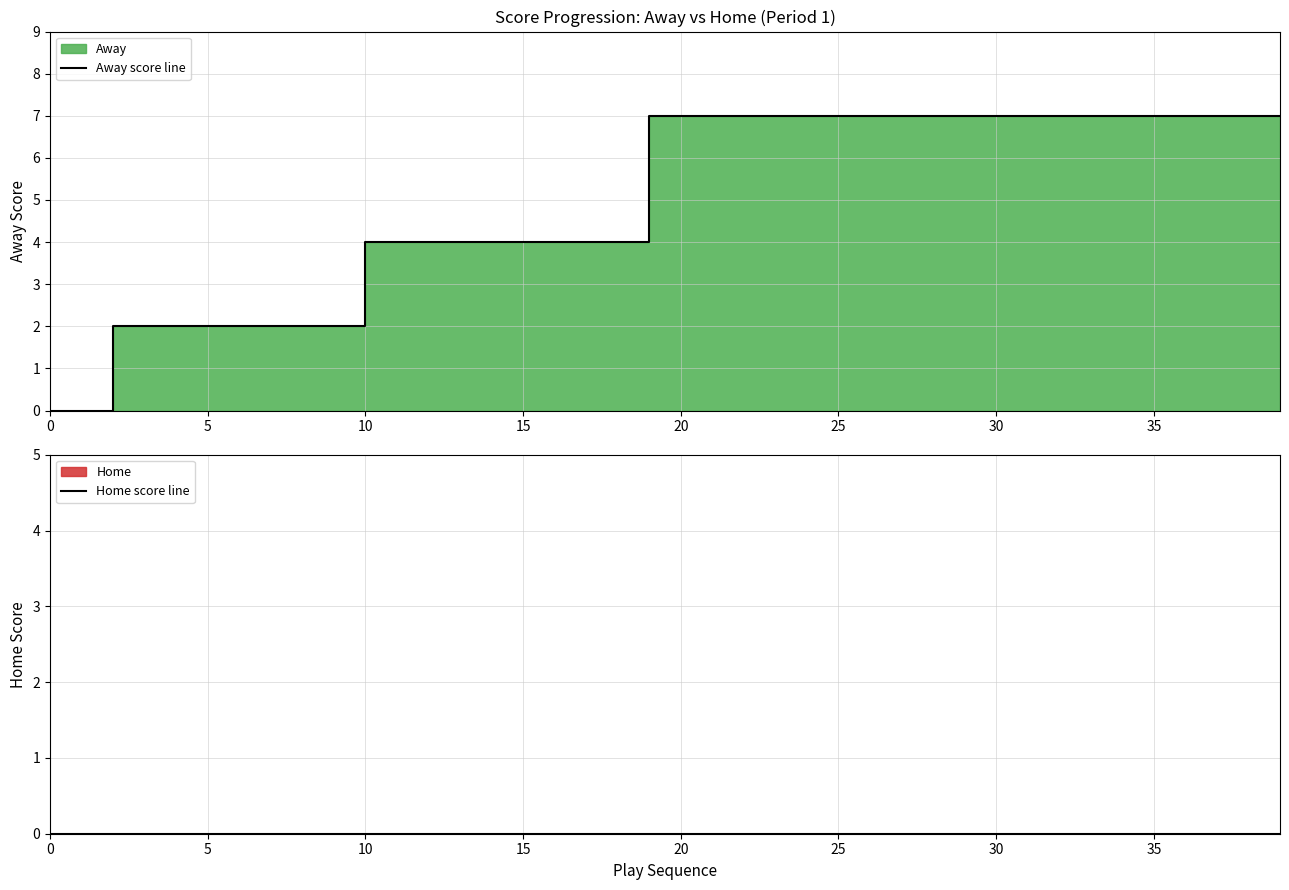

How many distinct data groups are displayed?

2